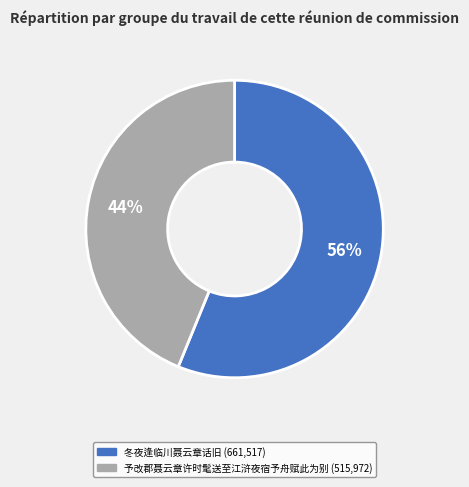

How many slices are in this pie chart?

2